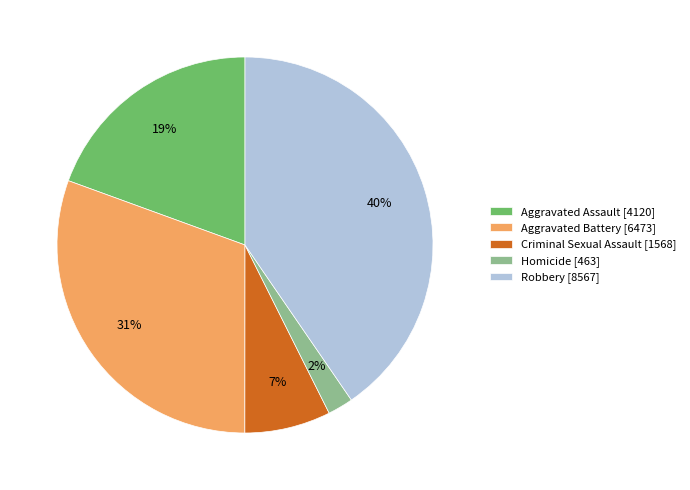

To the nearest percent, what is the average slice percentage?

20%